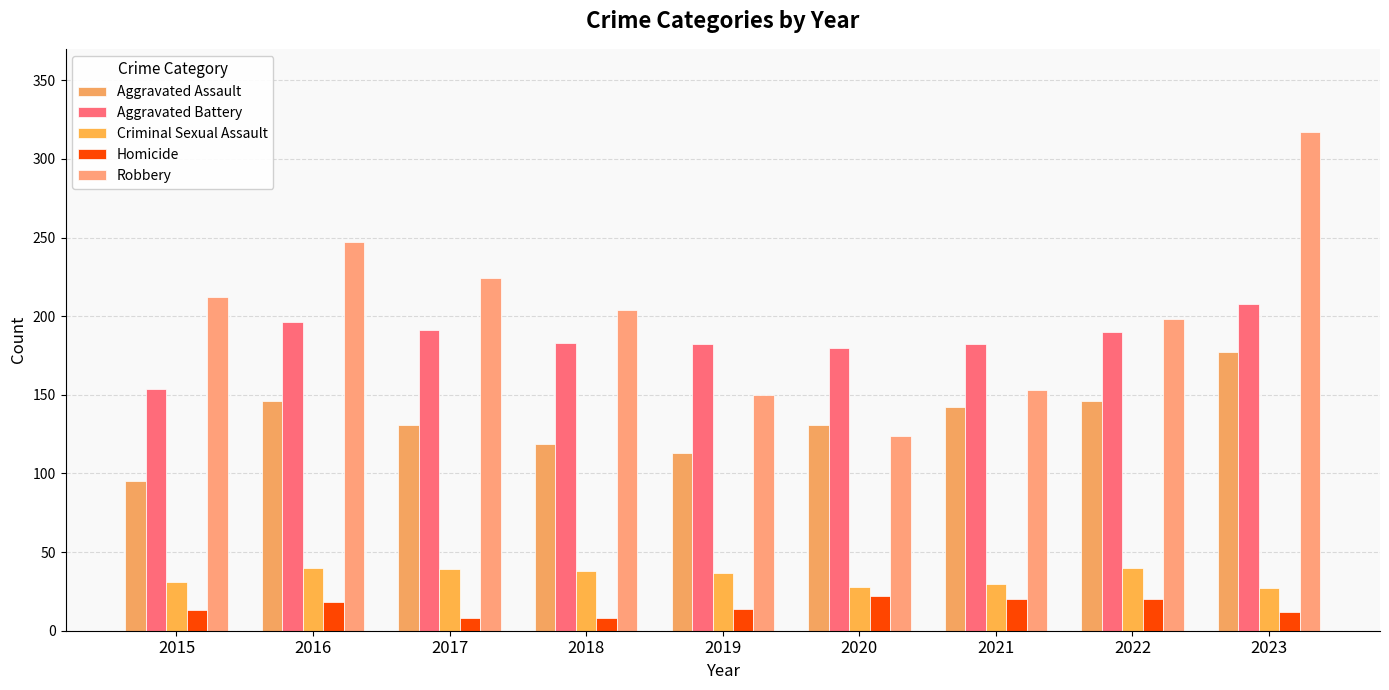

How many groups of bars are there?

9